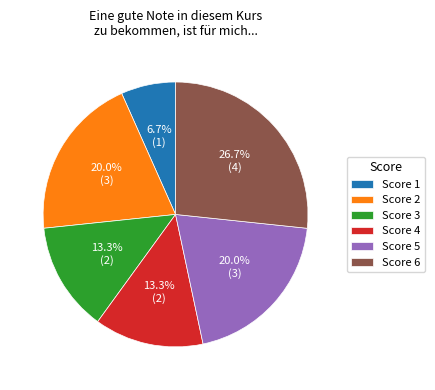

Is Score 2 the majority of the pie?

No